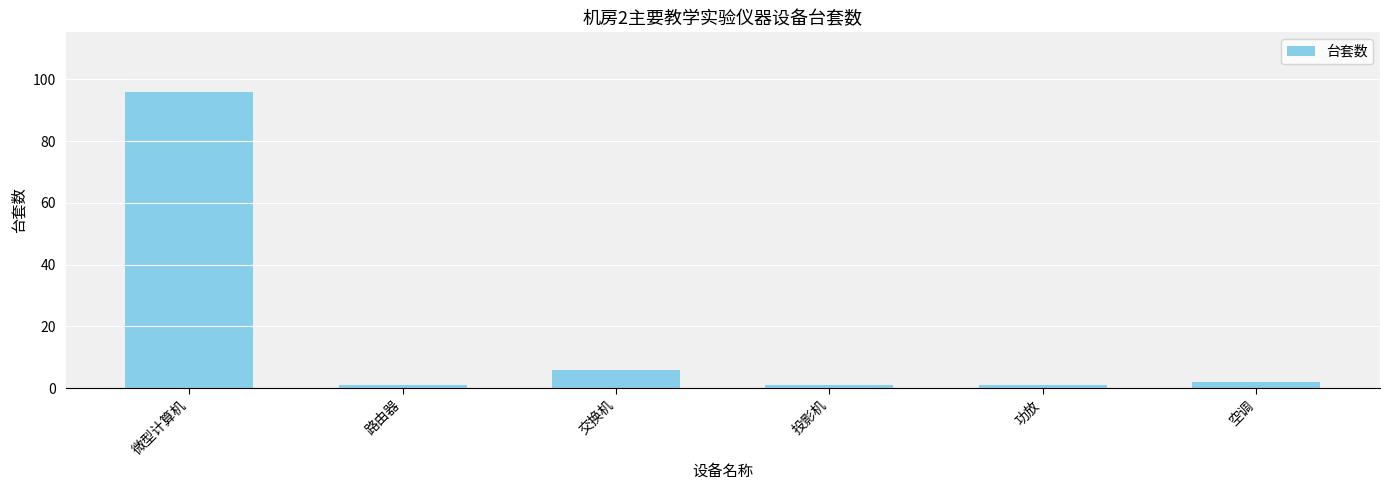

Reading left to right, extract all data points from this chart.

96	1	6	1	1	2